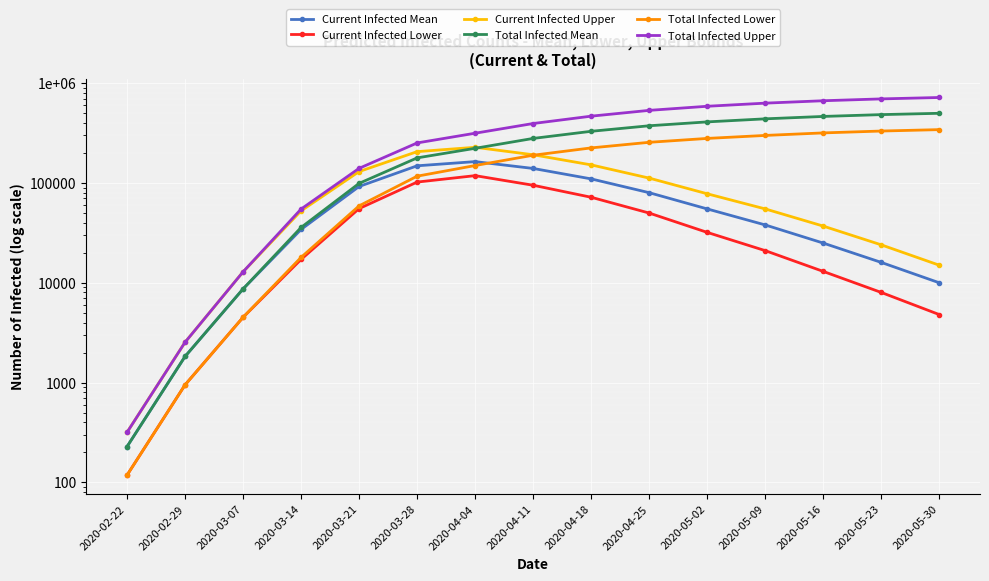

What position from the right is 2020-02-29?

14